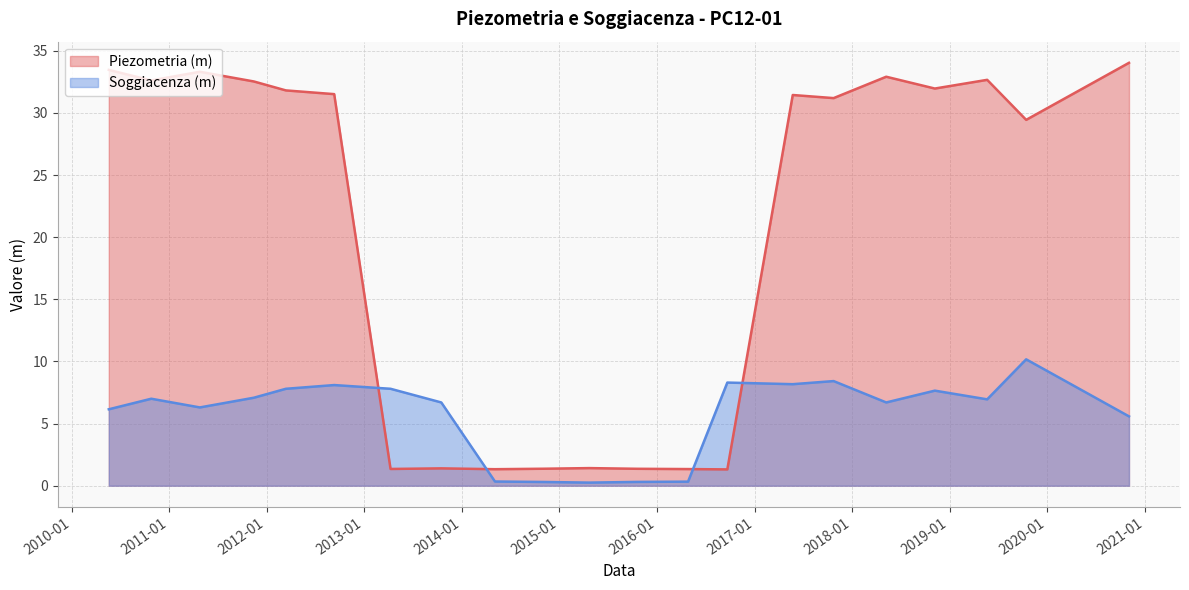

At which category is the sum across all series the highest?

2020-11-03